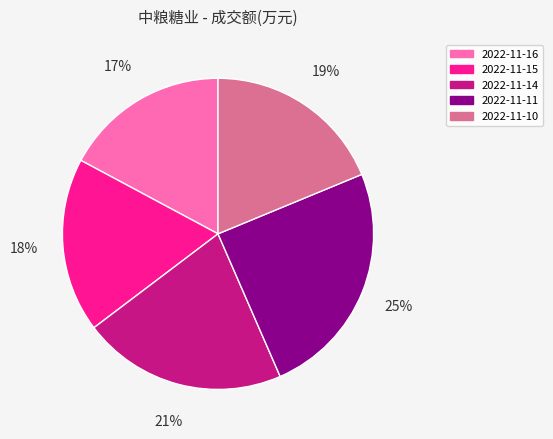

Is there any slice that represents more than half of the pie?

No